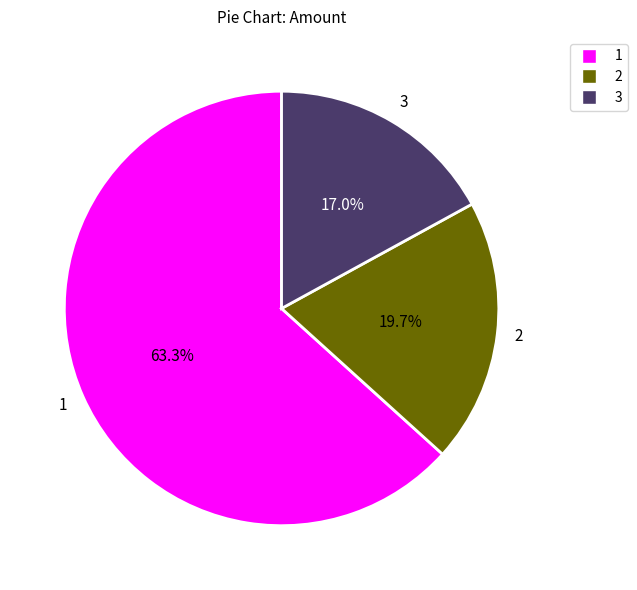

Is there a majority slice in this chart?

Yes